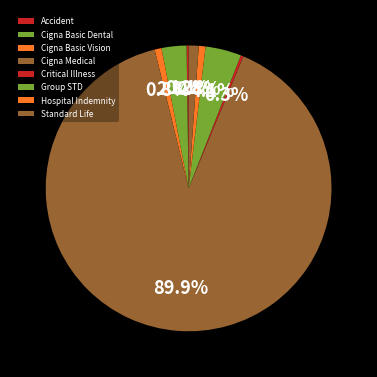

The Group STD slice represents 4% of the pie. True or false?

True